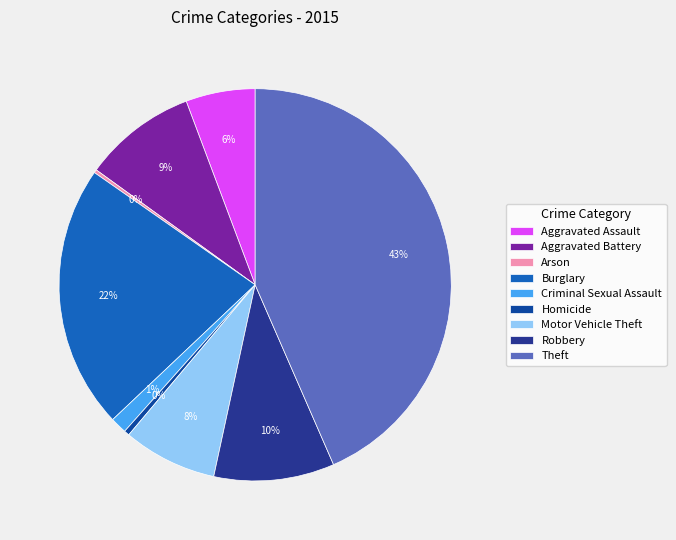

To the nearest percent, what percentage of the pie is Aggravated Battery?

9%